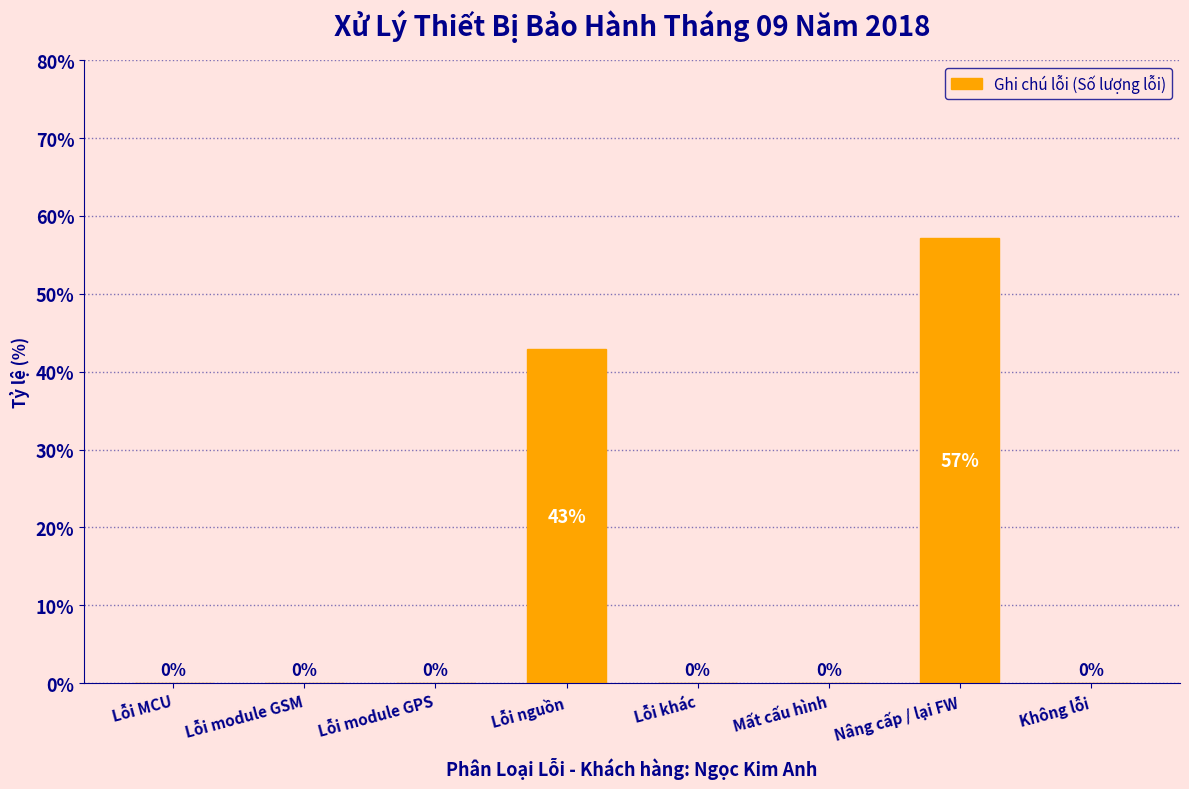

The chart shows a value of 0.0 at Lỗi MCU. True or false?

True